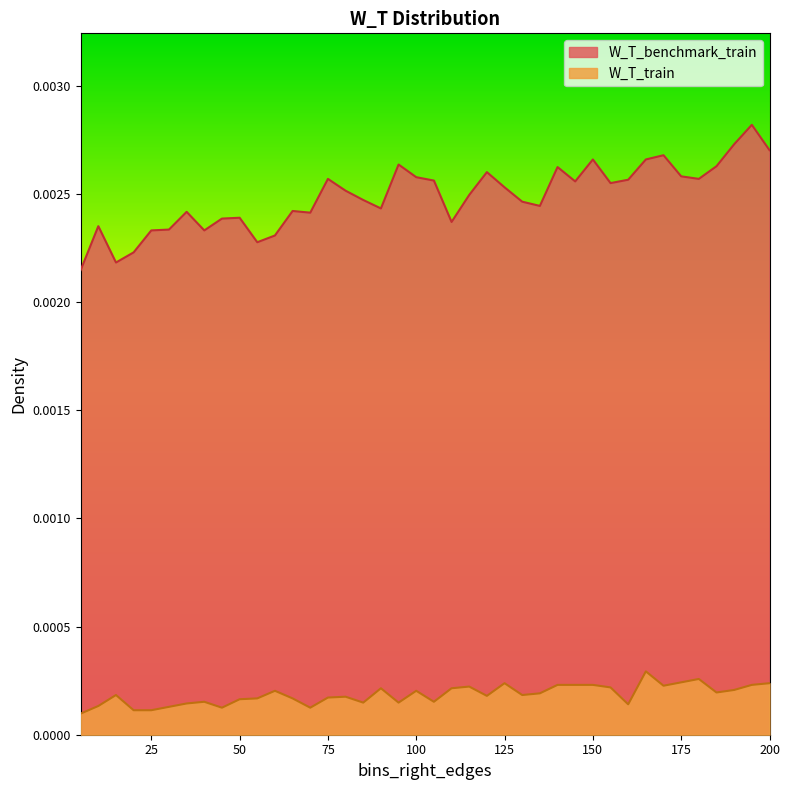

The W_T_benchmark_train series shows 0.0 at 155. True or false?

False